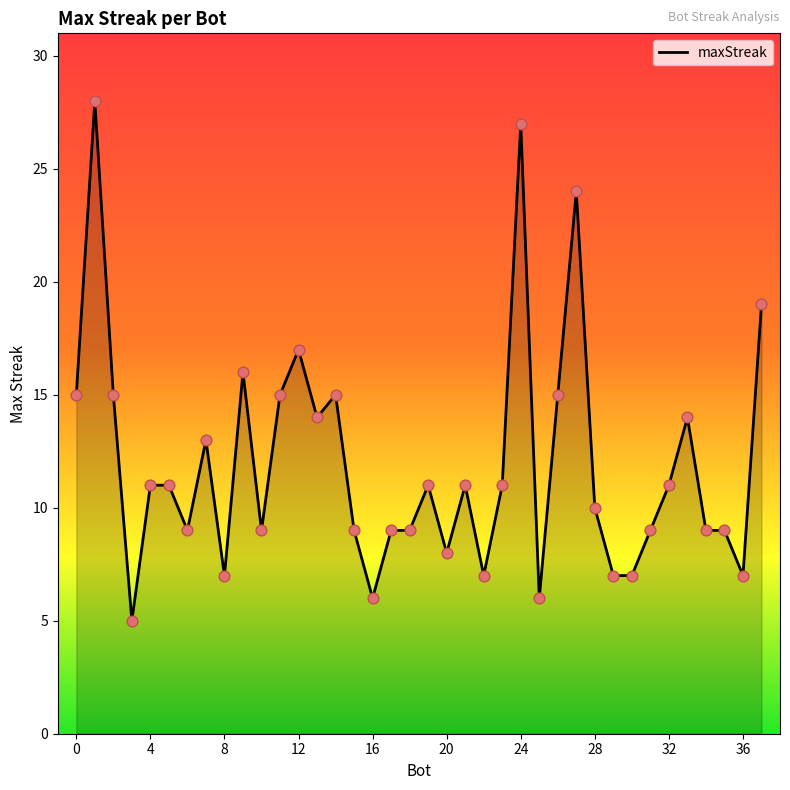

What is the smallest value displayed?

5